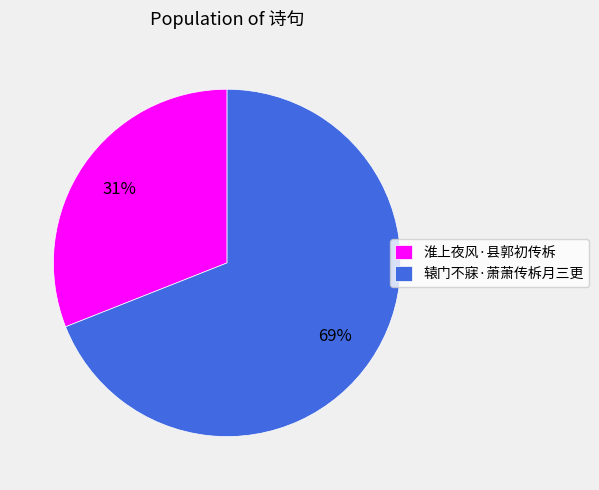

True or false: 辕门不寐·萧萧传柝月三更 accounts for 59% of the total.

False